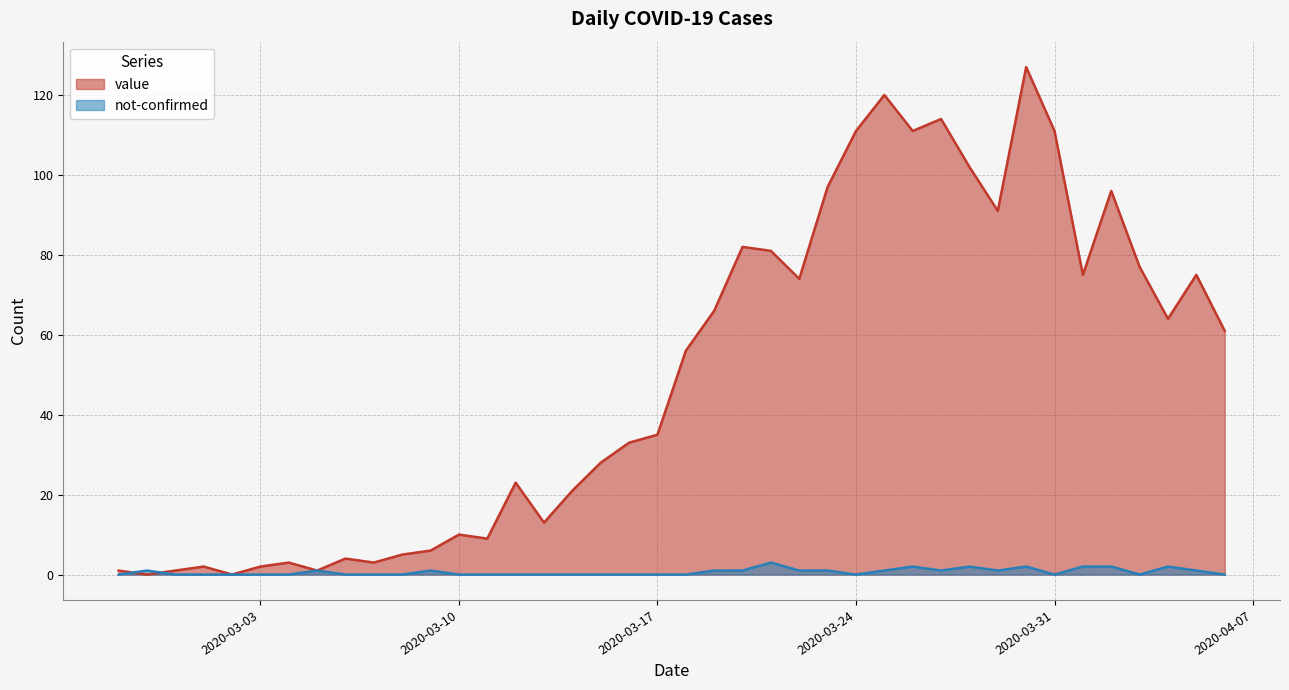

True or false: not-confirmed has a value of 0 at 2020-03-10.

True